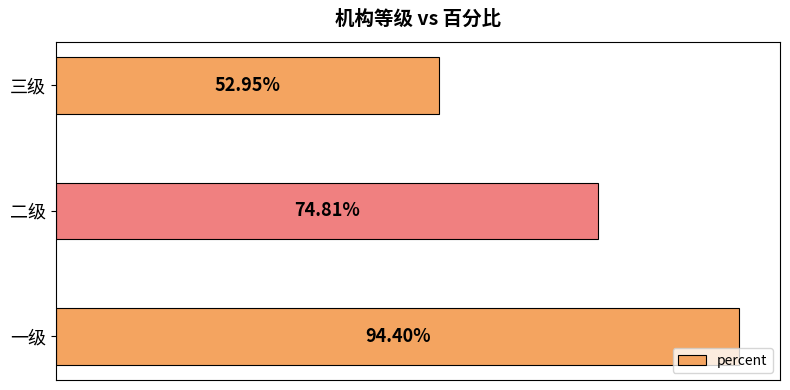

Does the chart contain any negative values?

No